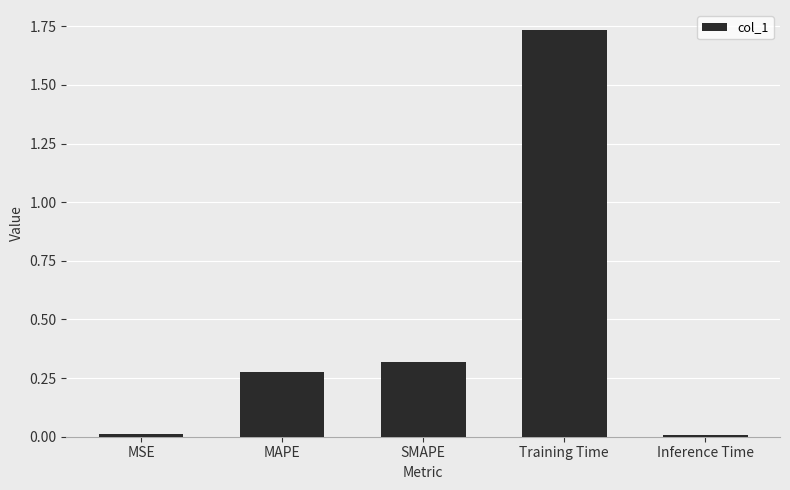

The chart shows a value of 0.5 at MAPE. True or false?

False